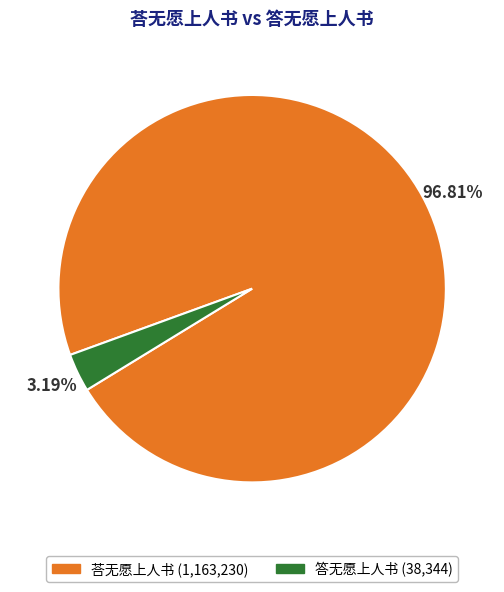

Is it true that 答无愿上人书 is 3% of the pie?

True